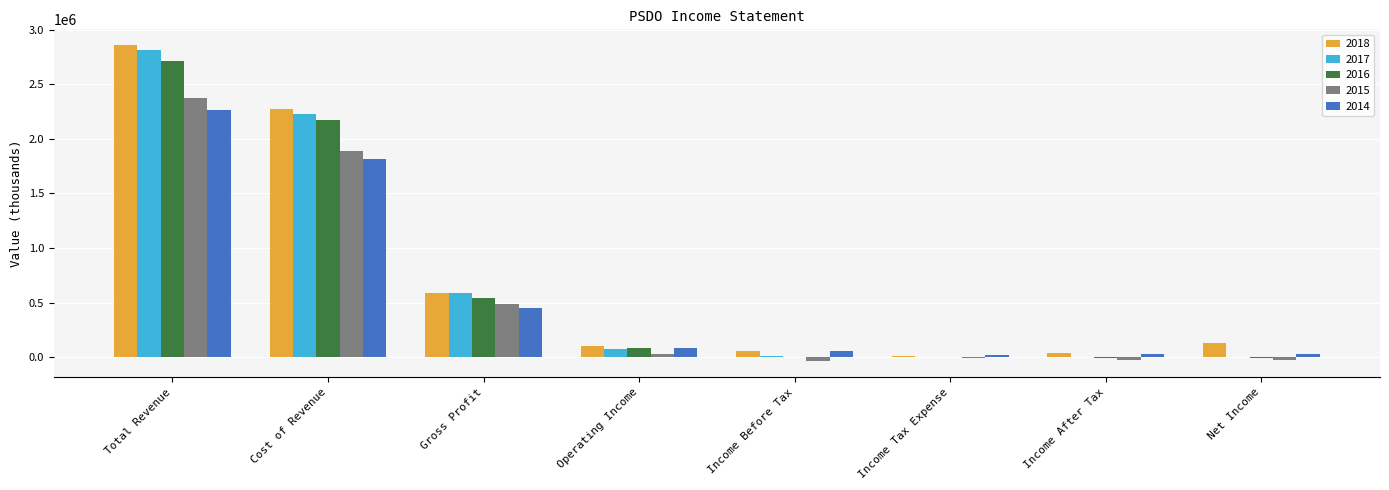

What is the total value across all series at Gross Profit?

2651800